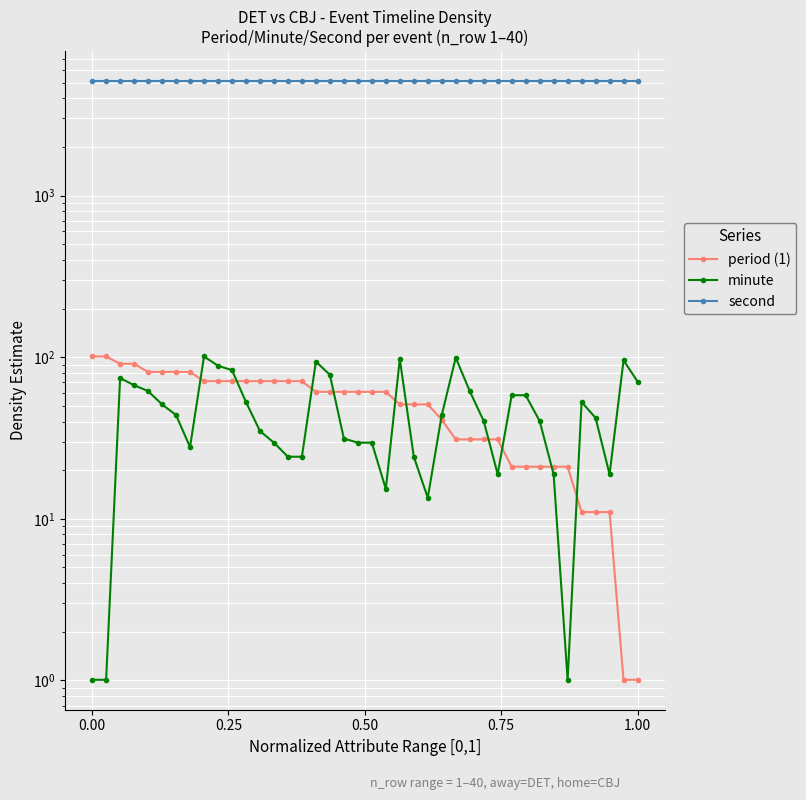

Reading left to right, what are all the values shown in this chart?

period (1): 101.0	101.0	91.0	91.0	81.0	81.0	81.0	81.0	71.0	71.0	71.0	71.0	71.0	71.0	71.0	71.0	61.0	61.0	61.0	61.0	61.0	61.0	51.0	51.0	51.0	41.0	31.0	31.0	31.0	31.0	21.0	21.0	21.0	21.0	21.0	11.0	11.0	11.0	1.0	1.0
minute: 1.0	1.0	74.2	67.1	61.7	51.0	43.9	27.8	101.0	88.5	83.2	52.8	34.9	29.6	24.2	24.2	93.9	77.8	31.4	29.6	29.6	15.3	97.4	24.2	13.5	43.9	99.2	61.7	40.3	18.9	58.2	58.2	40.3	18.9	1.0	52.8	42.1	18.9	95.7	70.7
second: 5100.0	5100.0	5100.0	5100.0	5100.0	5100.0	5100.0	5100.0	5100.0	5100.0	5100.0	5100.0	5100.0	5100.0	5100.0	5100.0	5100.0	5100.0	5100.0	5100.0	5100.0	5100.0	5100.0	5100.0	5100.0	5100.0	5100.0	5100.0	5100.0	5100.0	5100.0	5100.0	5100.0	5100.0	5100.0	5100.0	5100.0	5100.0	5100.0	5100.0